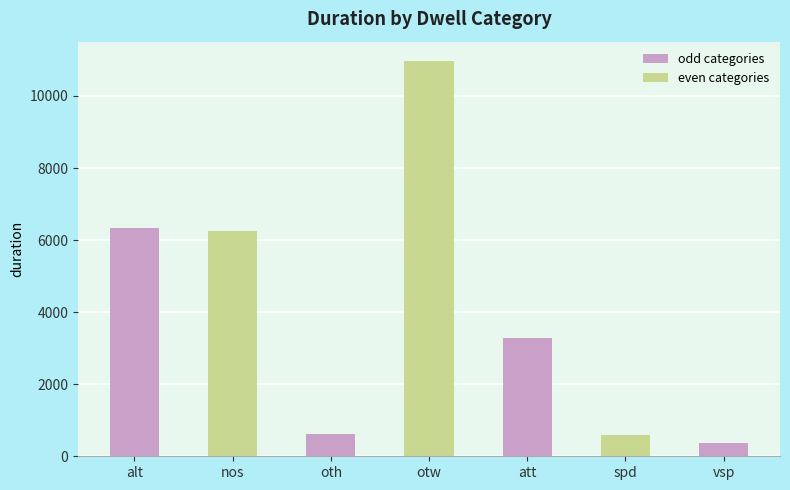

What is the change in value from nos to att?

-2957